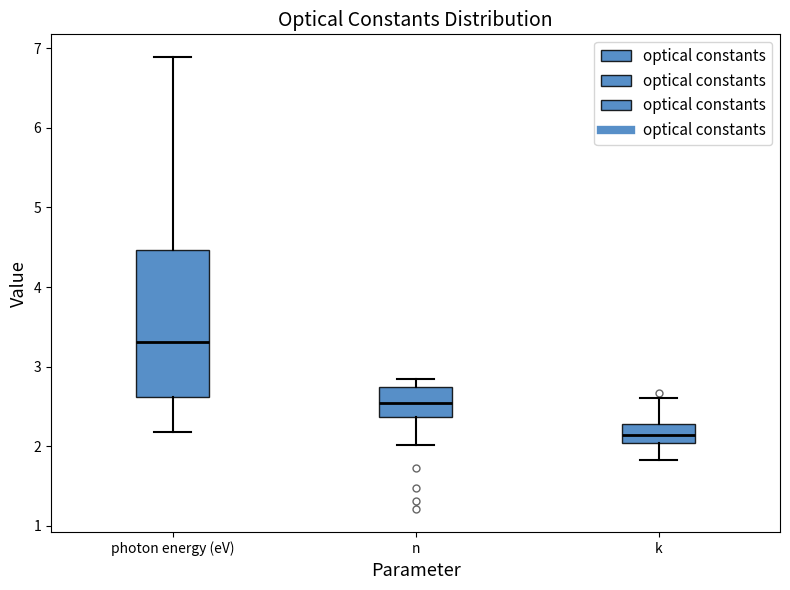

Comparing the boxes themselves (not the whiskers), which one is the tallest?

photon energy (eV)